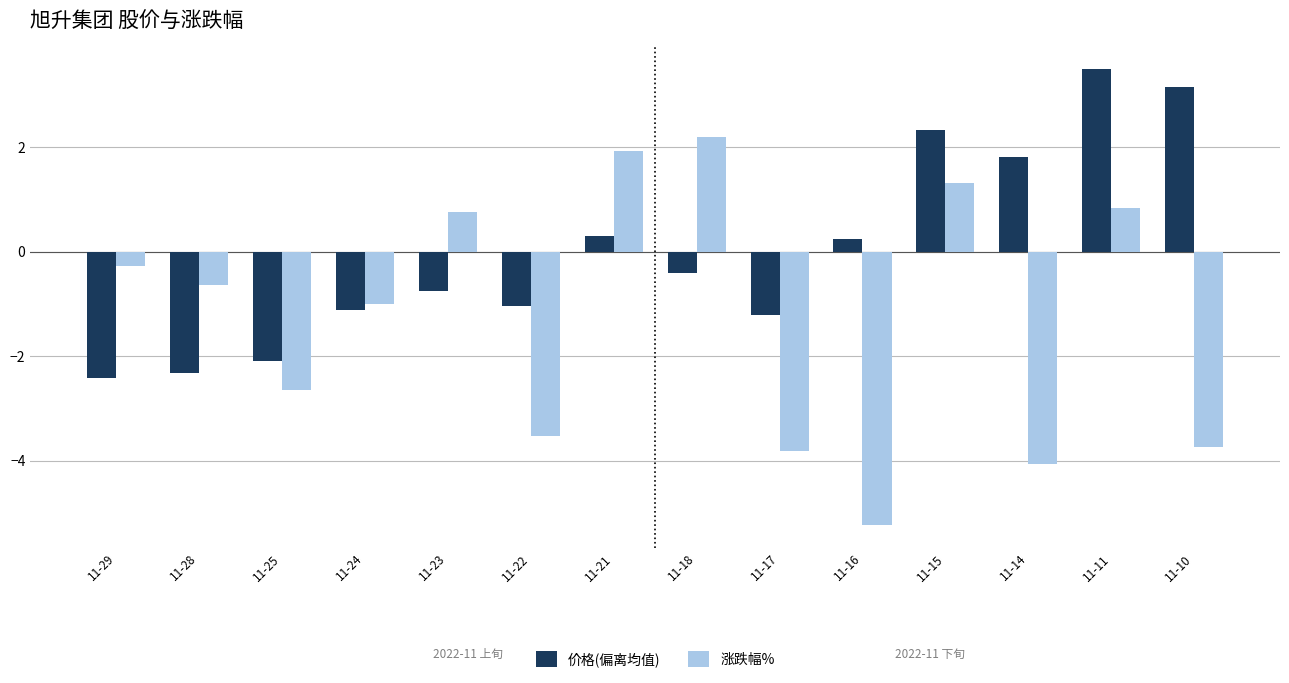

What is the approximate value of 涨跌幅% at 11-25?

-2.6